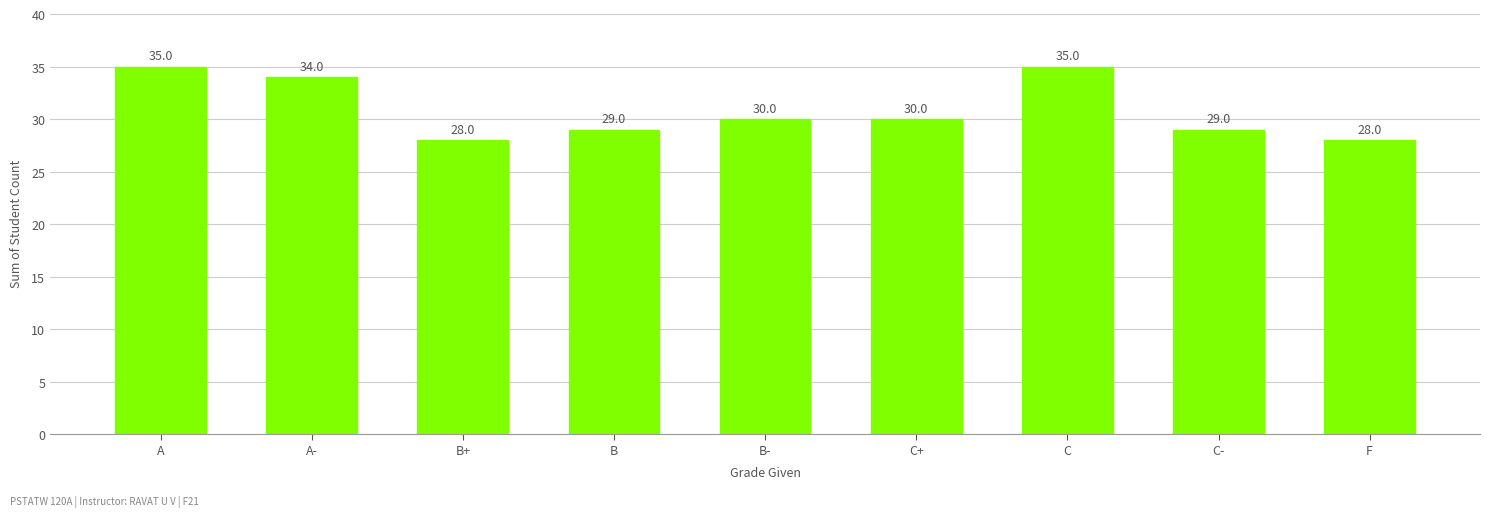

What is the difference between the values at B and A-?

5